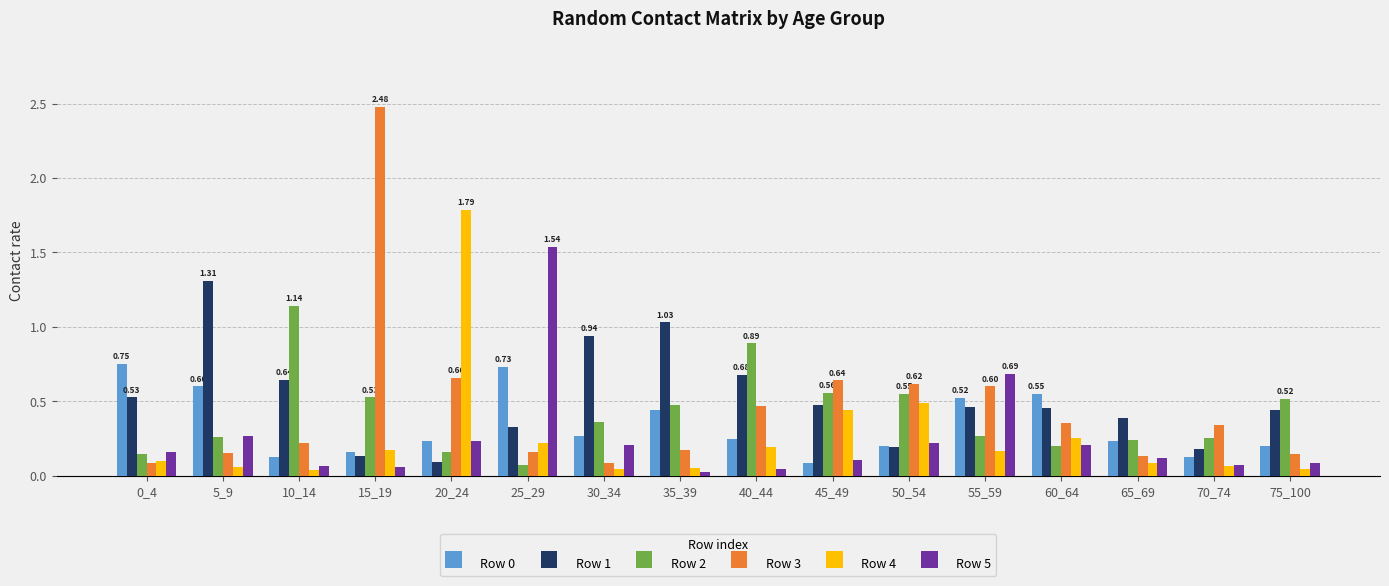

What is the difference between the maximum and minimum values in the Row 4 series?

1.7